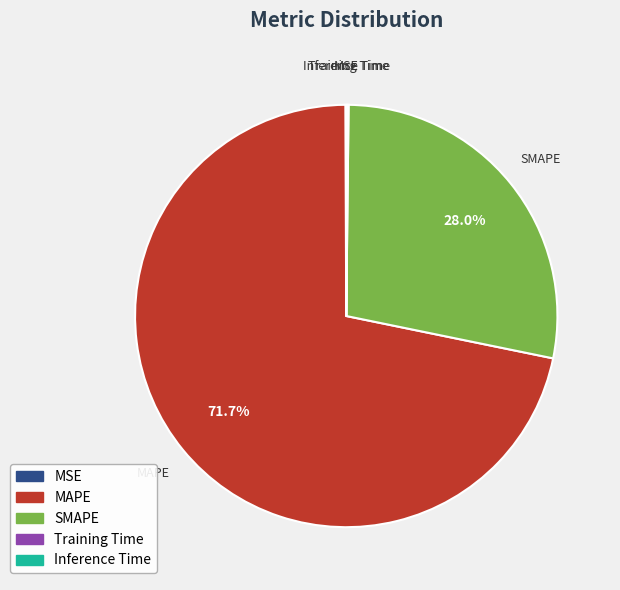

Is there a majority slice in this chart?

Yes